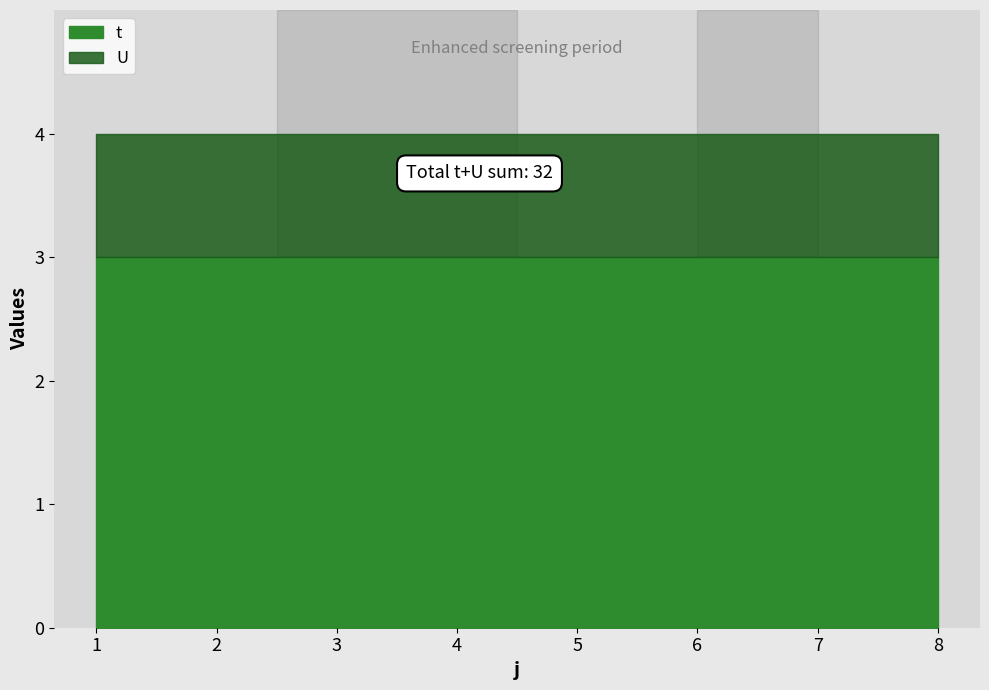

What value does the U series have at 8?

1